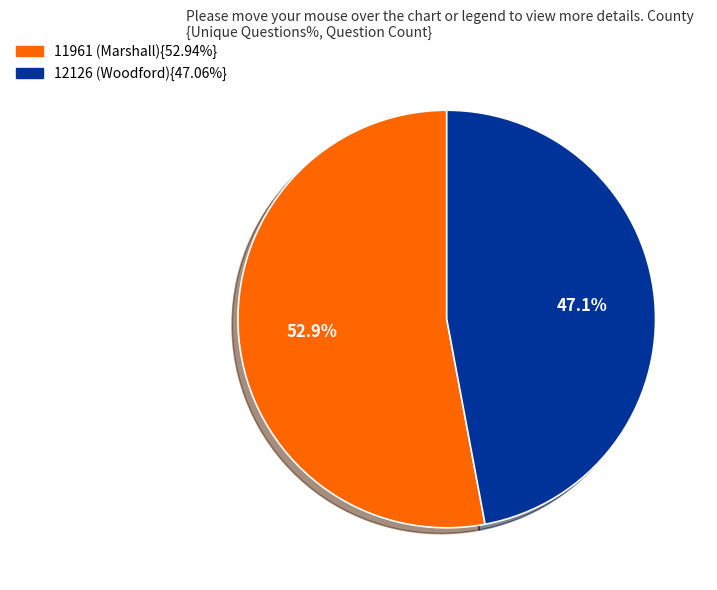

Does any single category account for the majority?

Yes